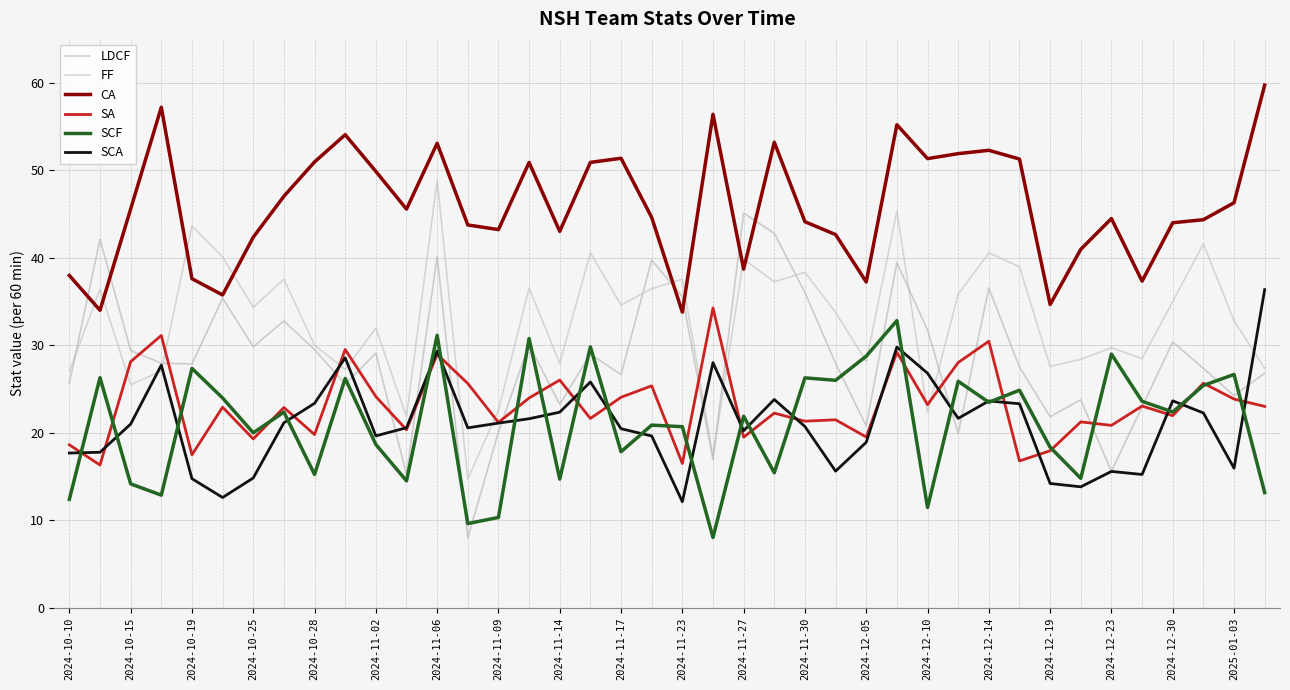

How many lines are shown in the chart?

6